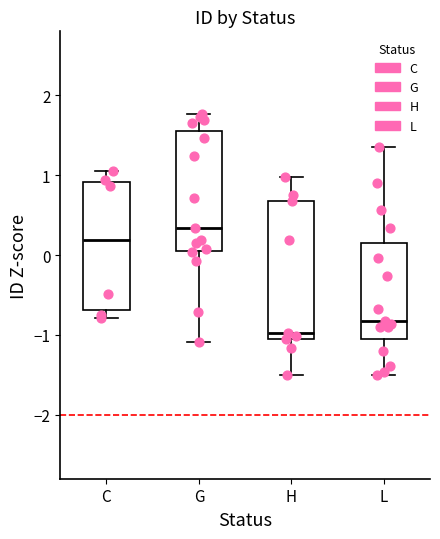

Which box has the lowest median line?

H